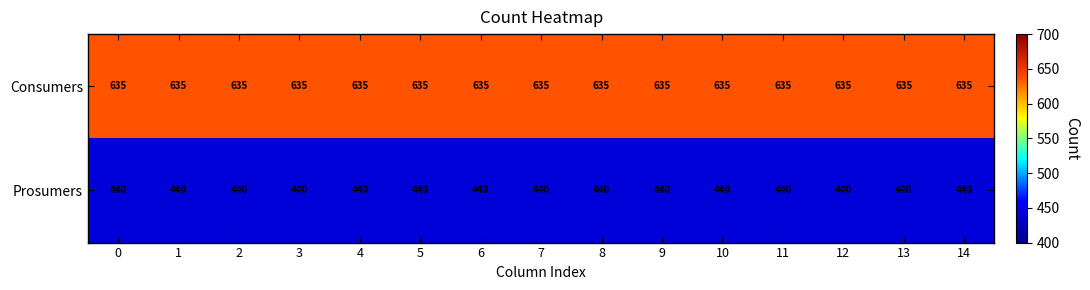

At how many categories does at least one series exceed 484?

15